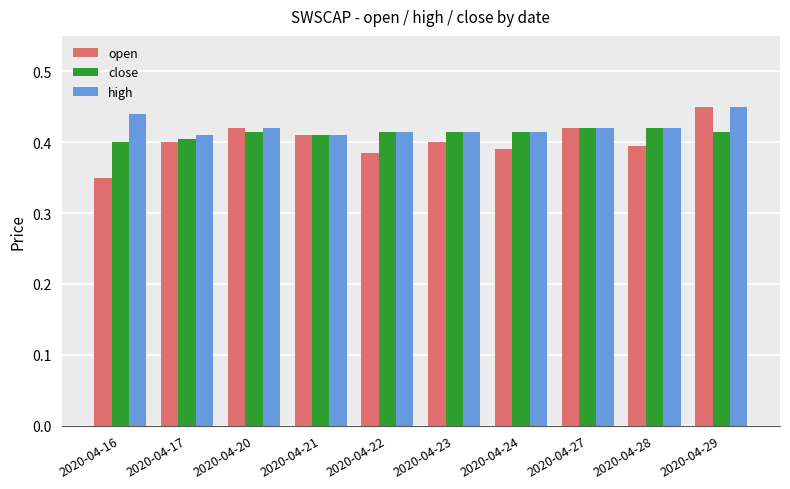

Is the value of high at 2020-04-28 greater than the value of close at 2020-04-17?

Yes